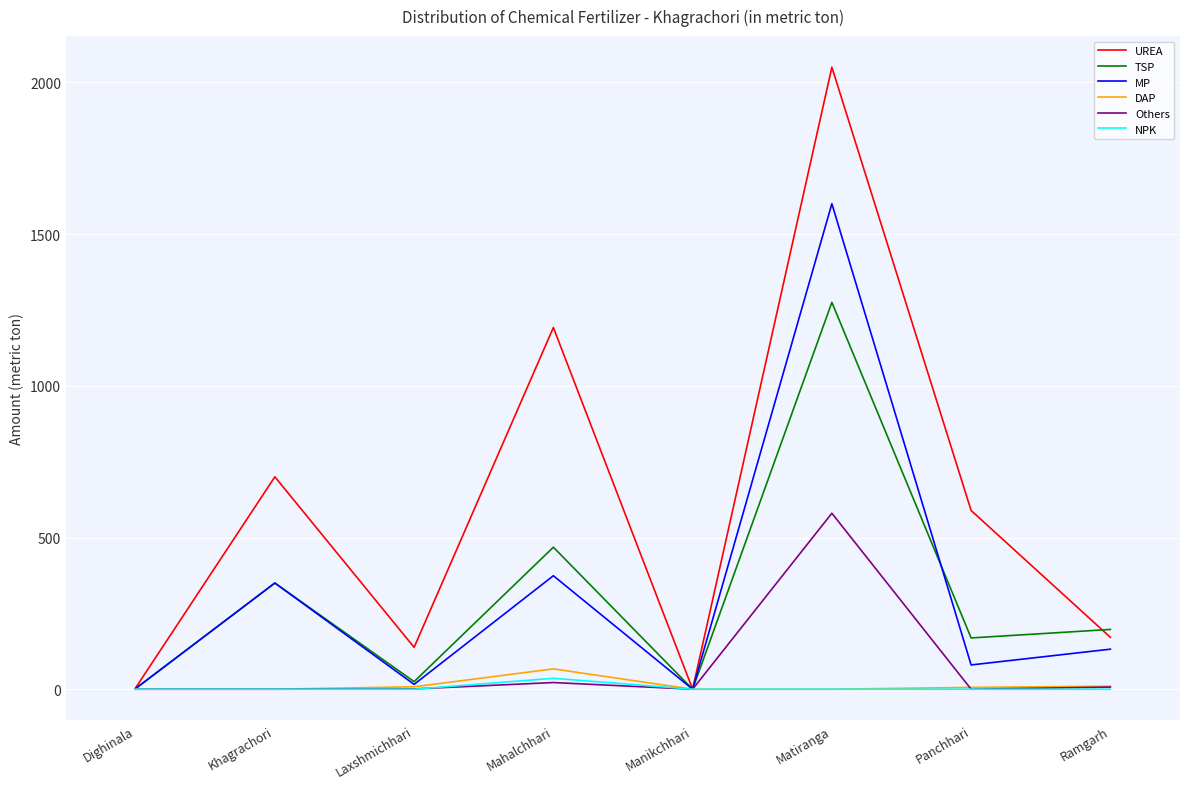

The UREA series shows 144.9 at Panchhari. True or false?

False